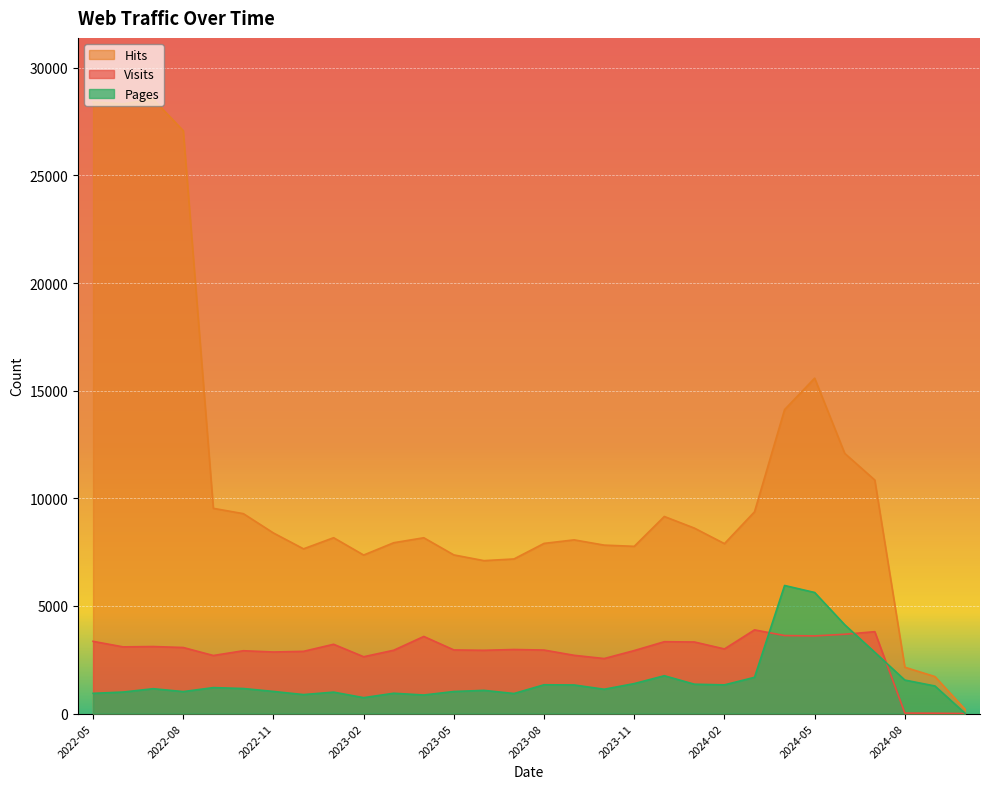

What are all the series names shown in the legend?

Hits, Visits, Pages